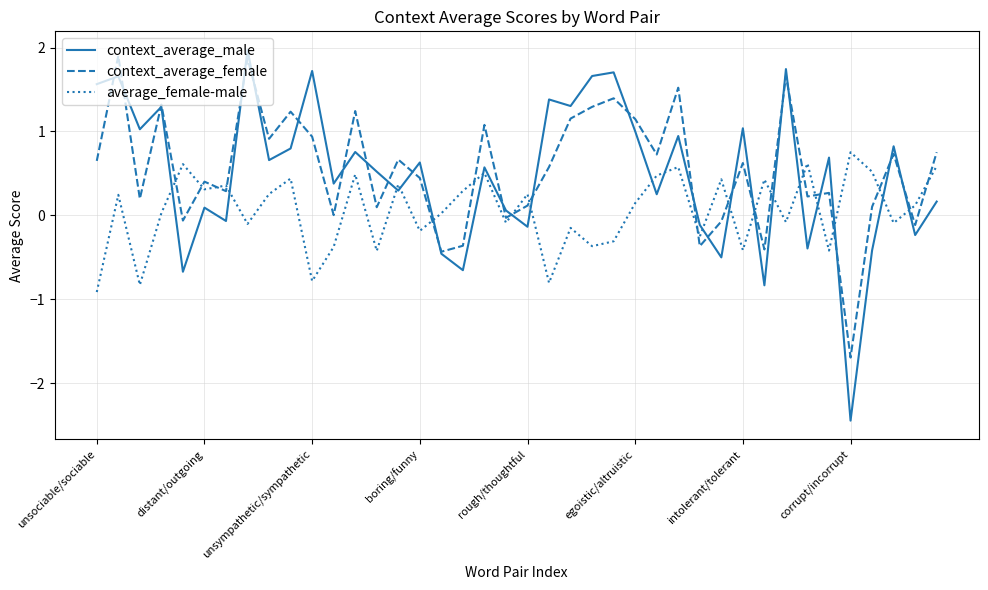

Which series has the widest spread of values?

context_average_male